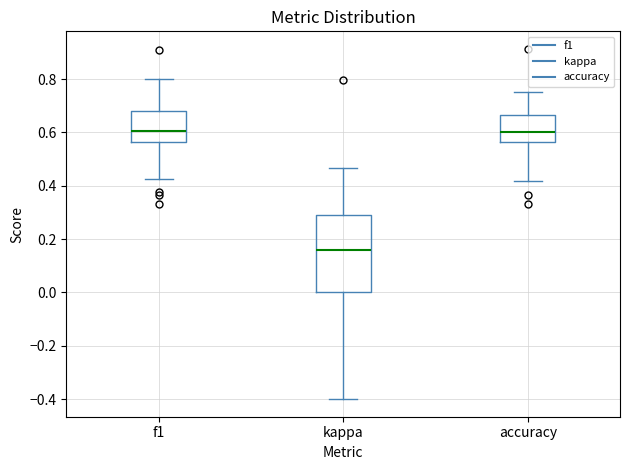

Reading left to right, read every box against the y-axis: the position of its median line, the range the box covers, and the ends of its whiskers. The values are not printed on the chart, so give them approximately, as read against the axis.

f1: median 0.60, box 0.56 to 0.68, whiskers 0.42 to 0.80
kappa: median 0.16, box 0.00 to 0.28, whiskers -0.40 to 0.46
accuracy: median 0.60, box 0.56 to 0.66, whiskers 0.42 to 0.76